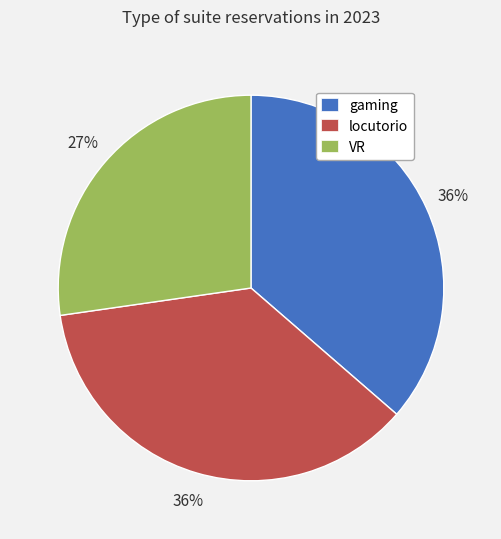

Which category has the smallest portion of the pie?

VR